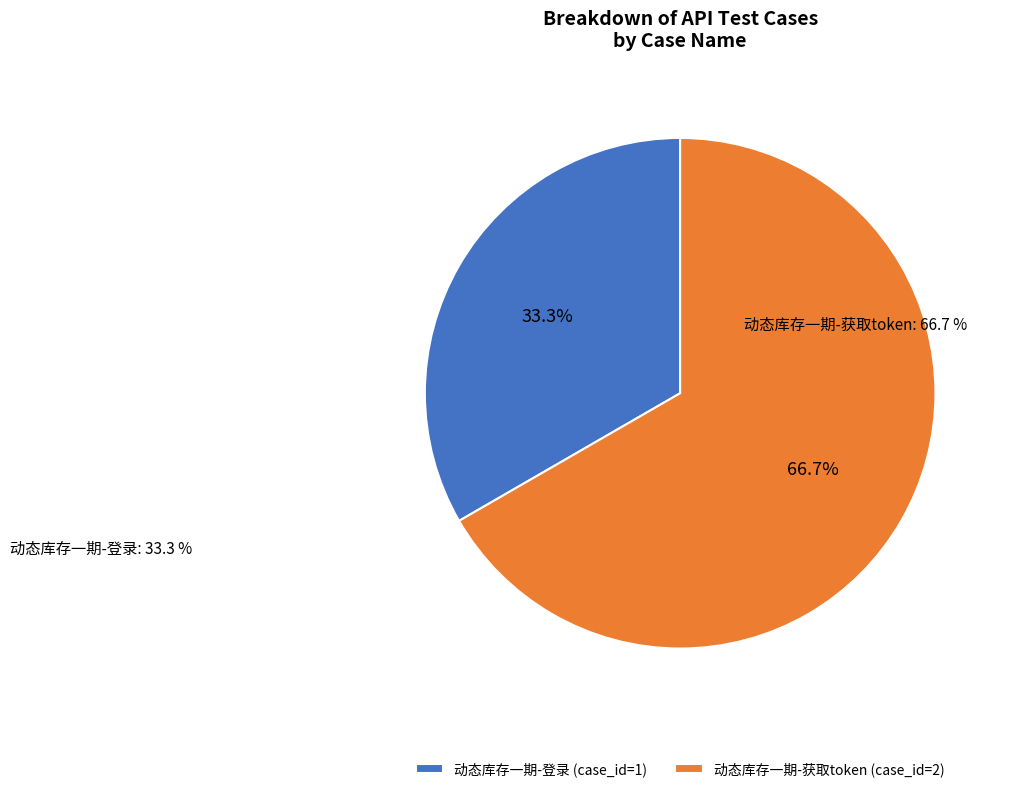

To the nearest percent, what is the difference between the largest and smallest slice percentages?

33%